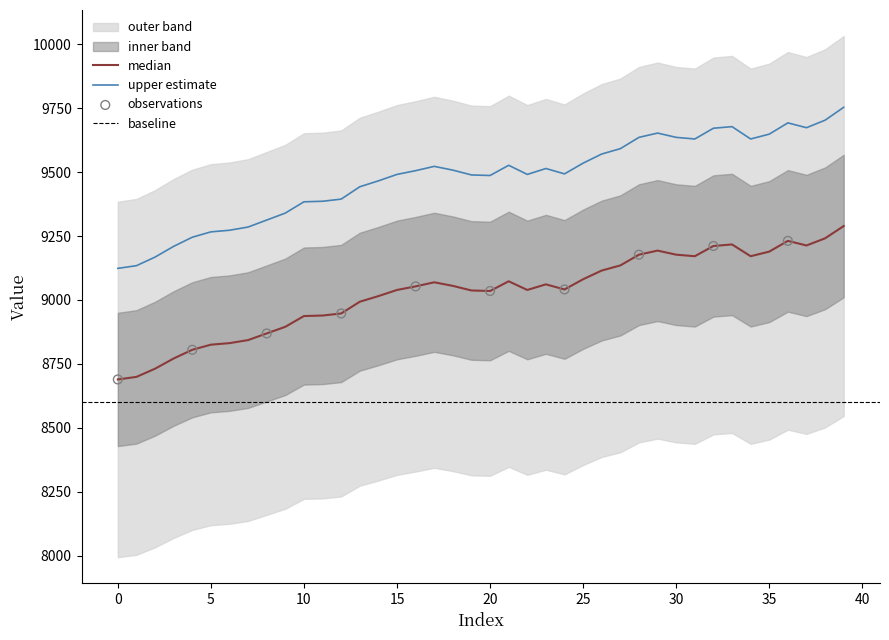

Approximately how many times larger is the value at 0 compared to 9?

1.0